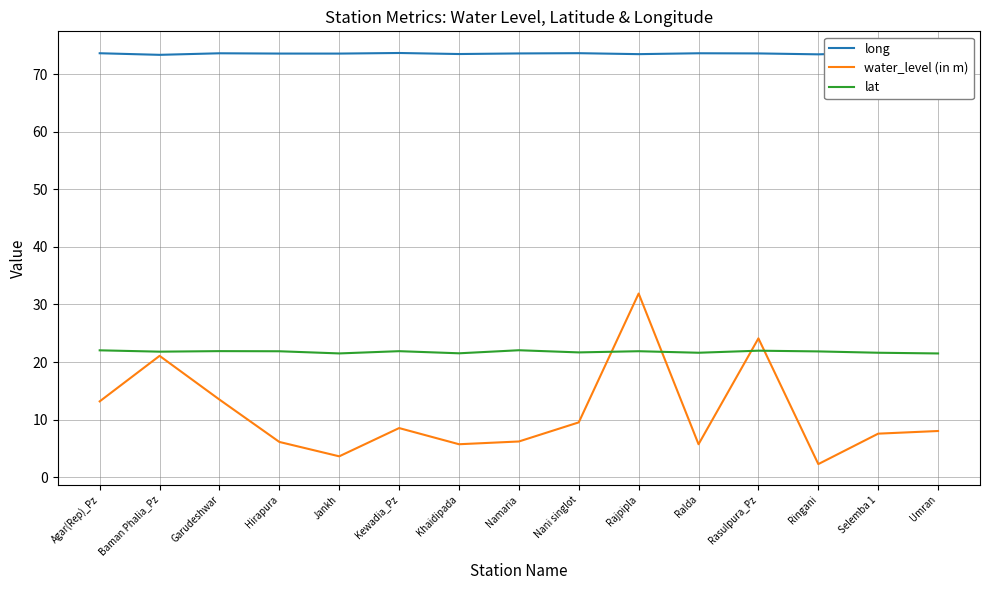

Rank the series at Rajpipla from lowest to highest value.

lat, water_level (in m), long